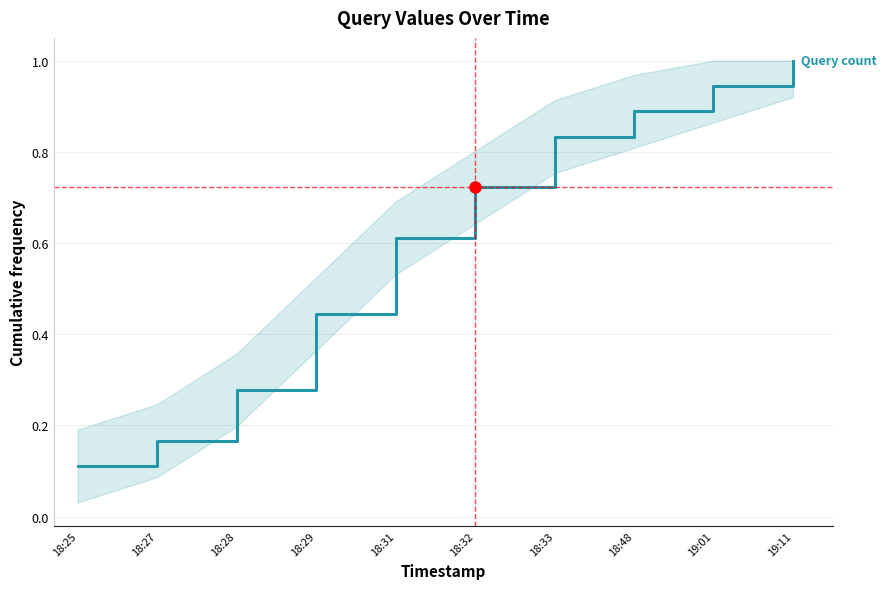

Which label corresponds to the smallest value in the chart?

18:25